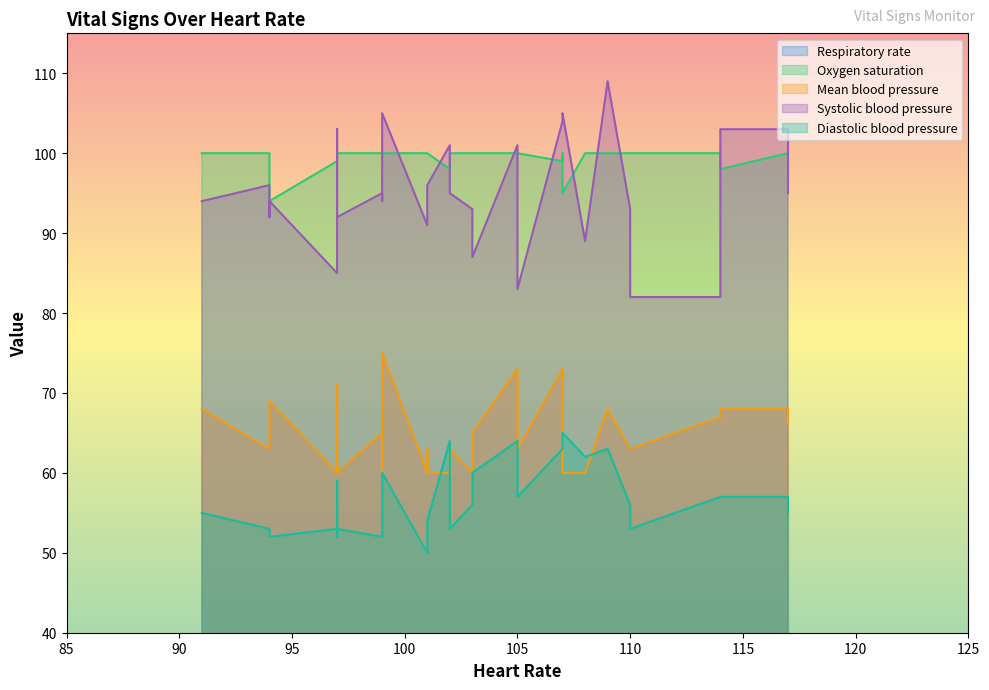

Which series ends up on top after the final intersection of Heart Rate and Oxygen saturation?

Oxygen saturation